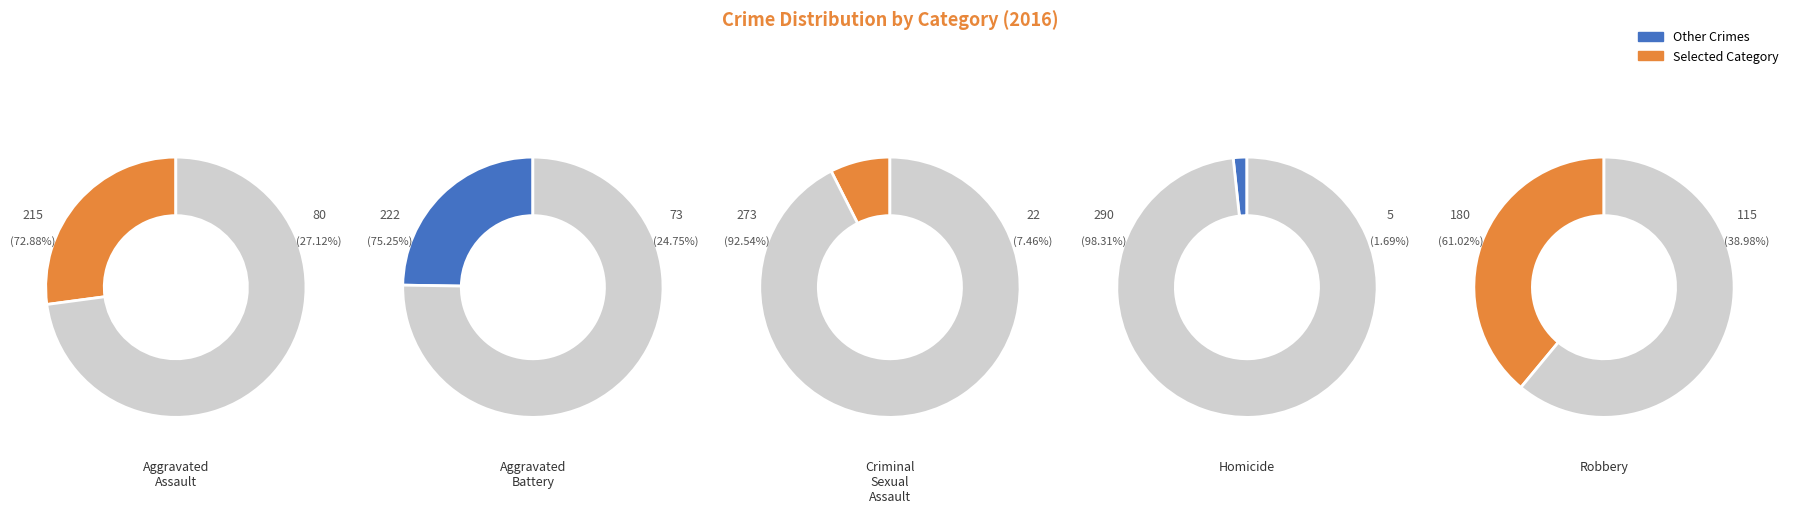

Between Criminal Sexual Assault and Aggravated Assault, which is larger?

Aggravated Assault